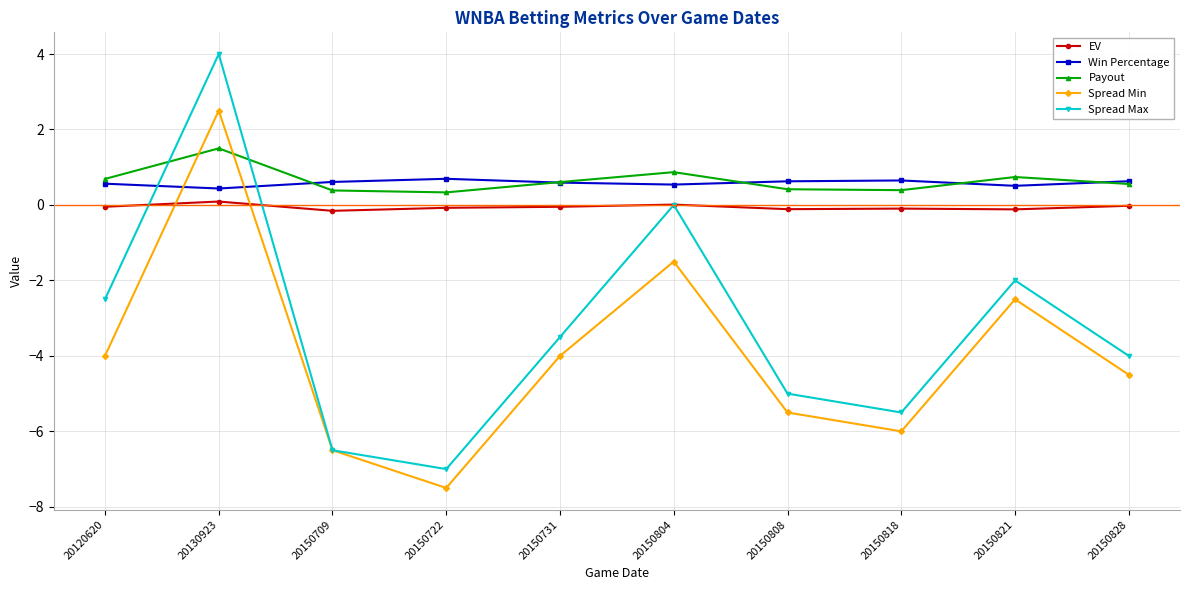

Count the number of data series in this chart.

5